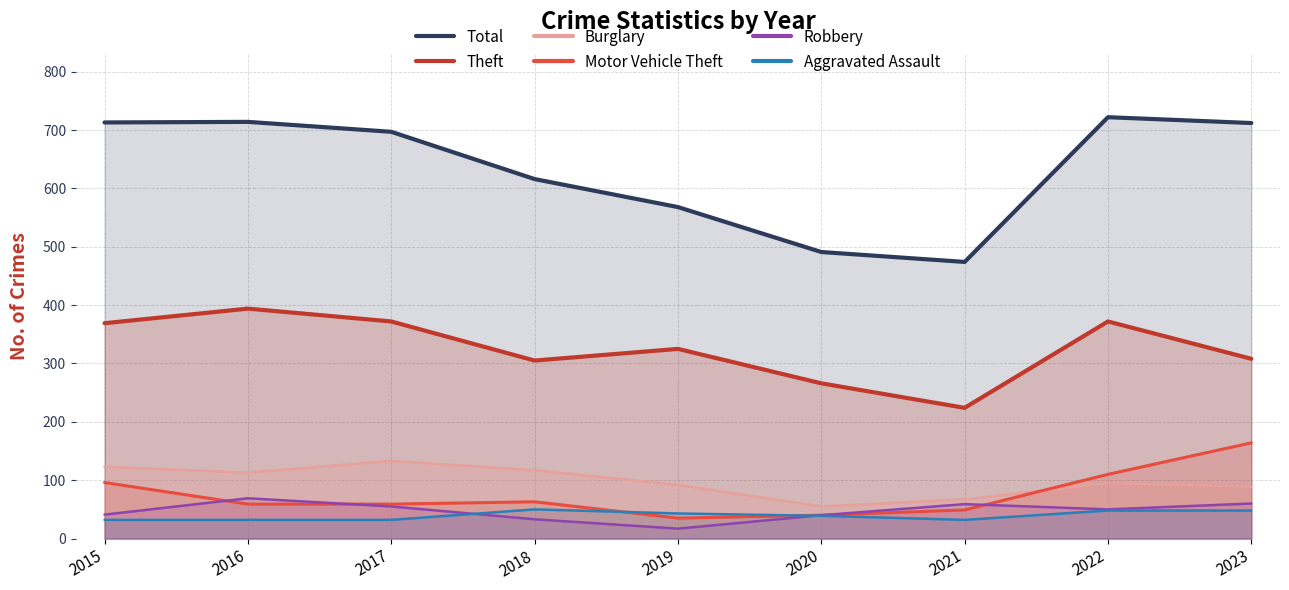

What is the value of the Burglary point at the 6th from the left?

55